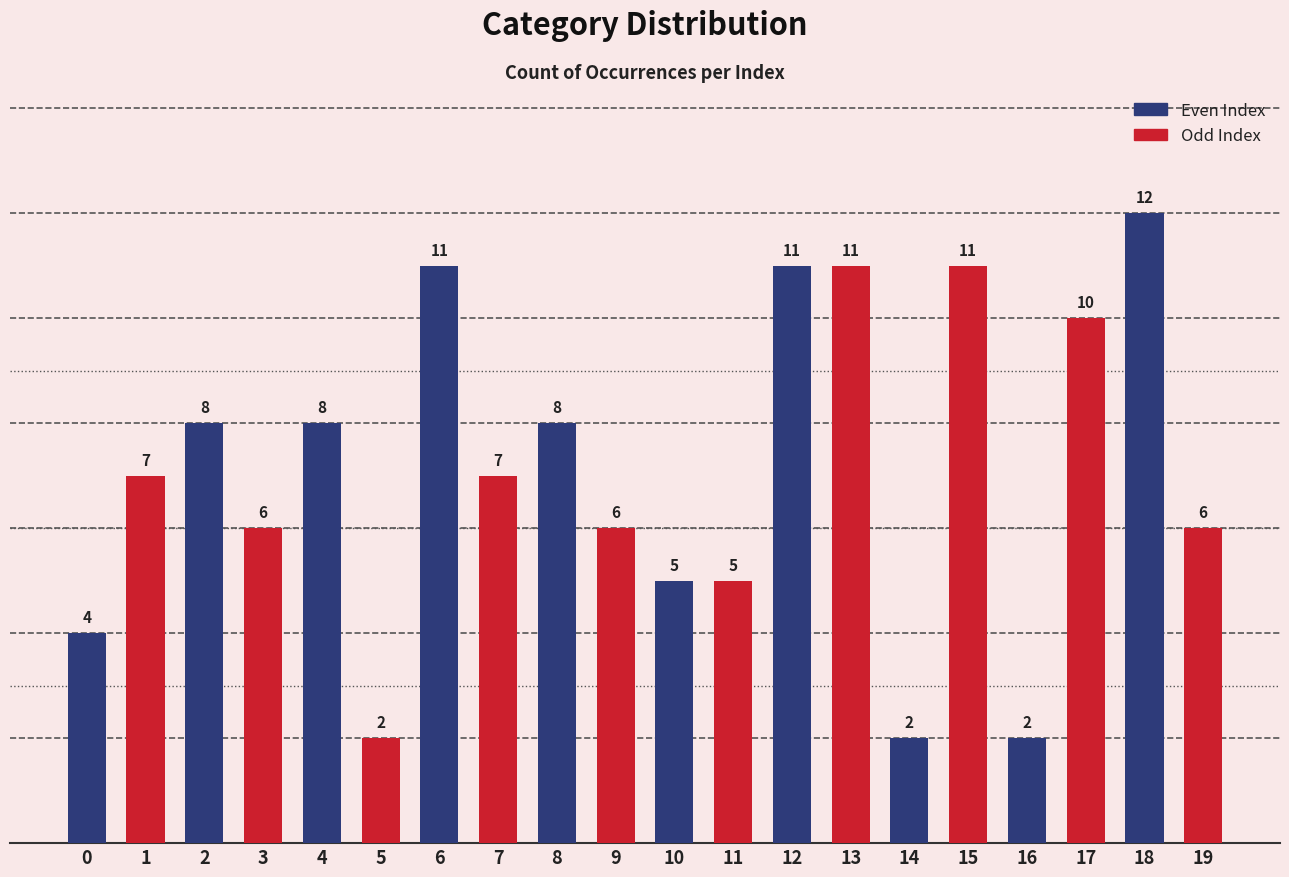

The value at 8 is 4. True or false?

False